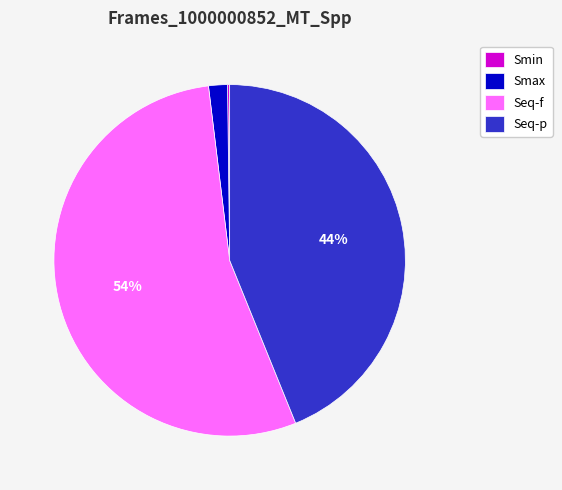

To the nearest percent, what is the average slice percentage?

25%